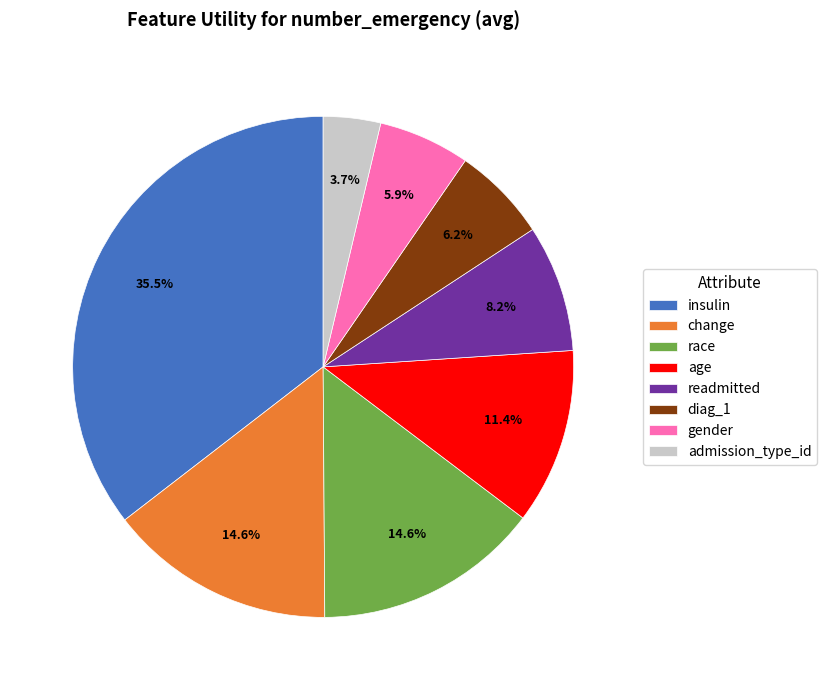

To the nearest percent, what is the difference between the largest and smallest slice percentages?

32%